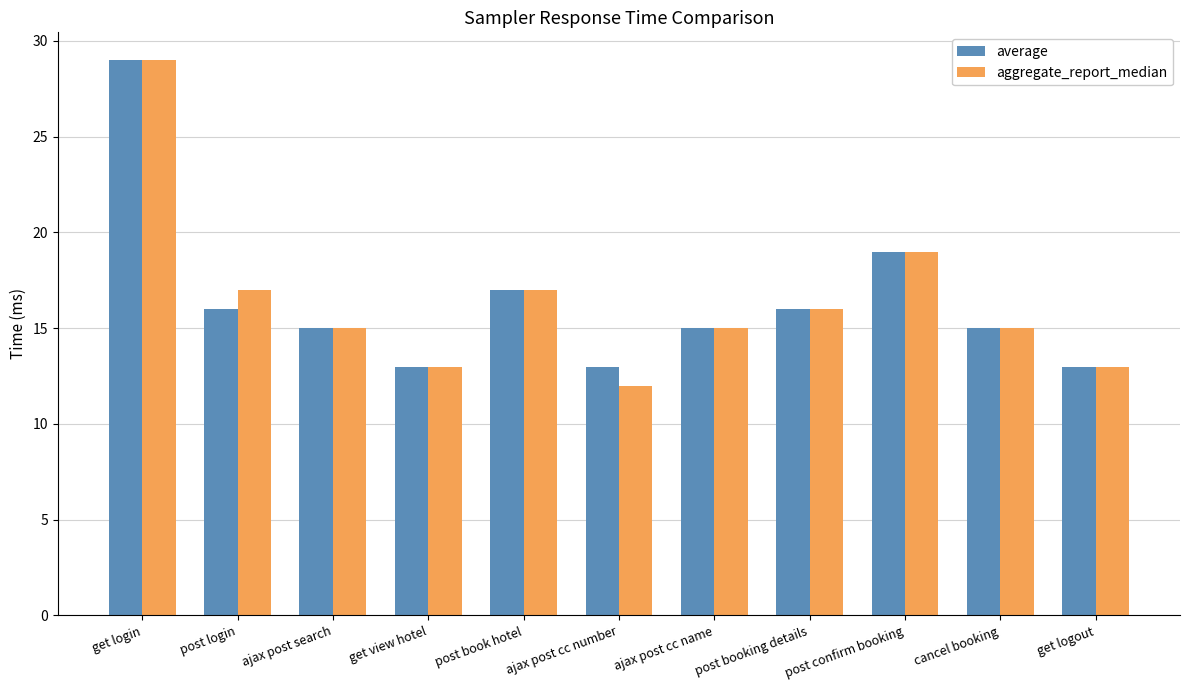

Is the value of average at get view hotel greater than the value of aggregate_report_median at post book hotel?

No